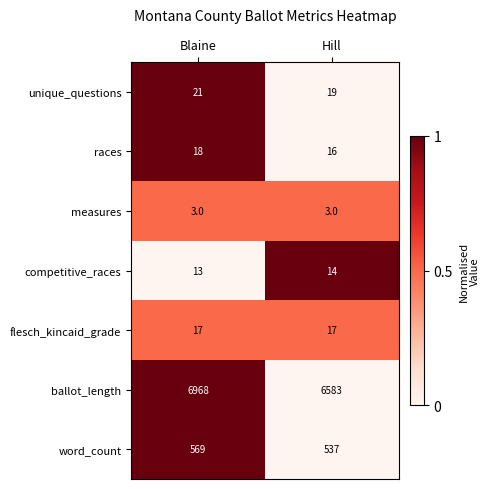

What value does the measures series have at Blaine?

3